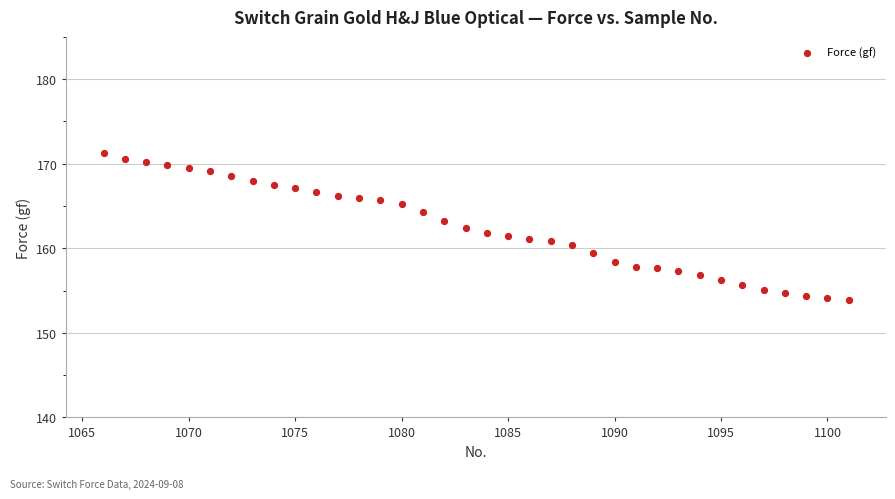

What is the range of Y values (max minus min)?

17.4